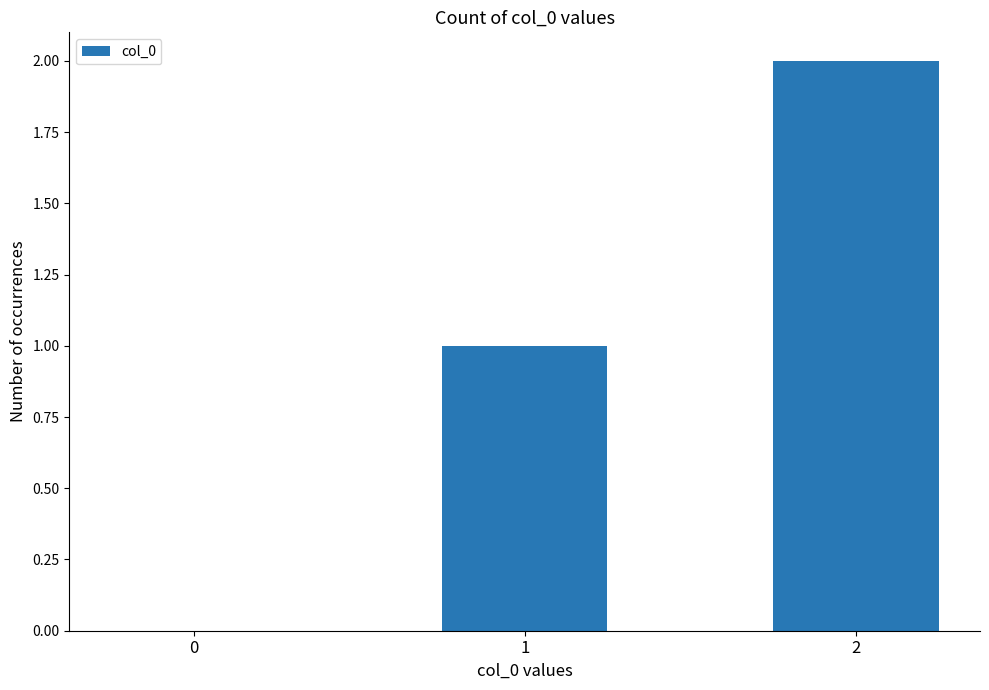

Where is the data nearest to the value 1?

1